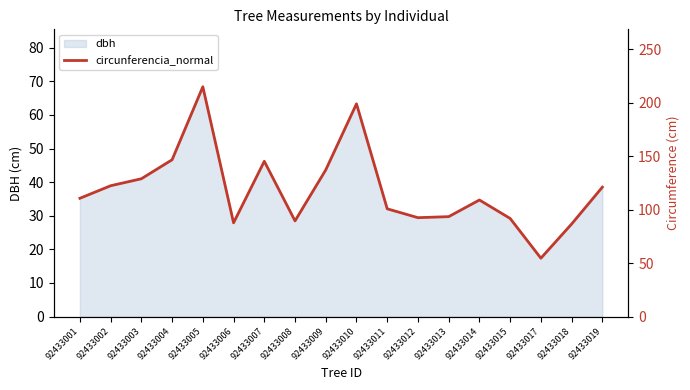

Approximately how many times larger is the value at 92433010 compared to 92433003?

1.5